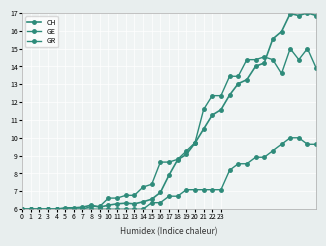

How many data points does each series have?

35